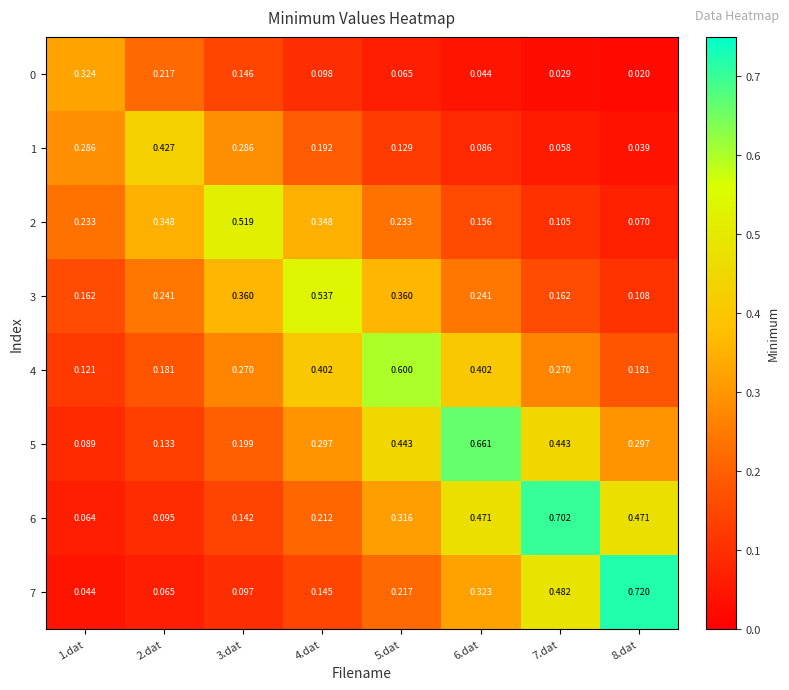

At how many categories does at least one series exceed 0?

8